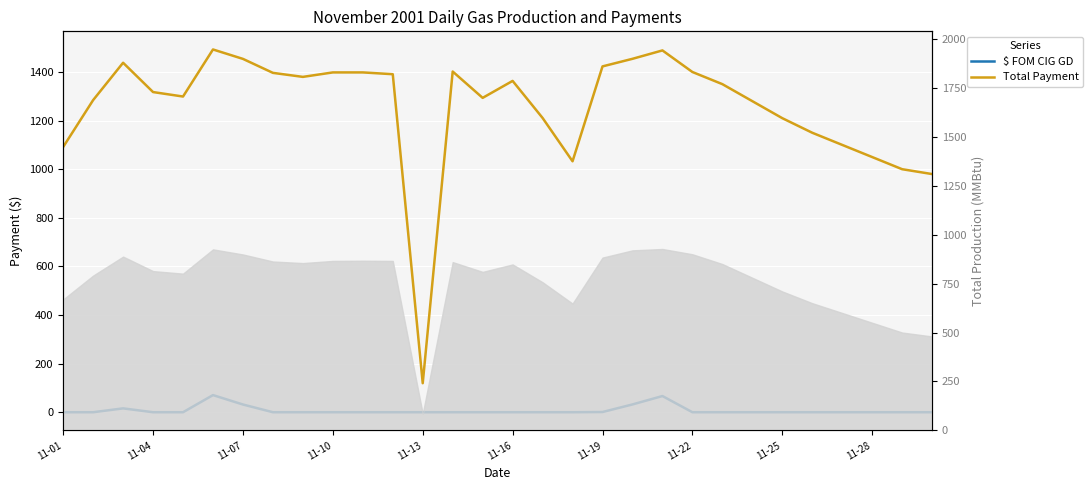

Rank the series by their average value, from lowest to highest.

$ FOM CIG GD, Total Payment